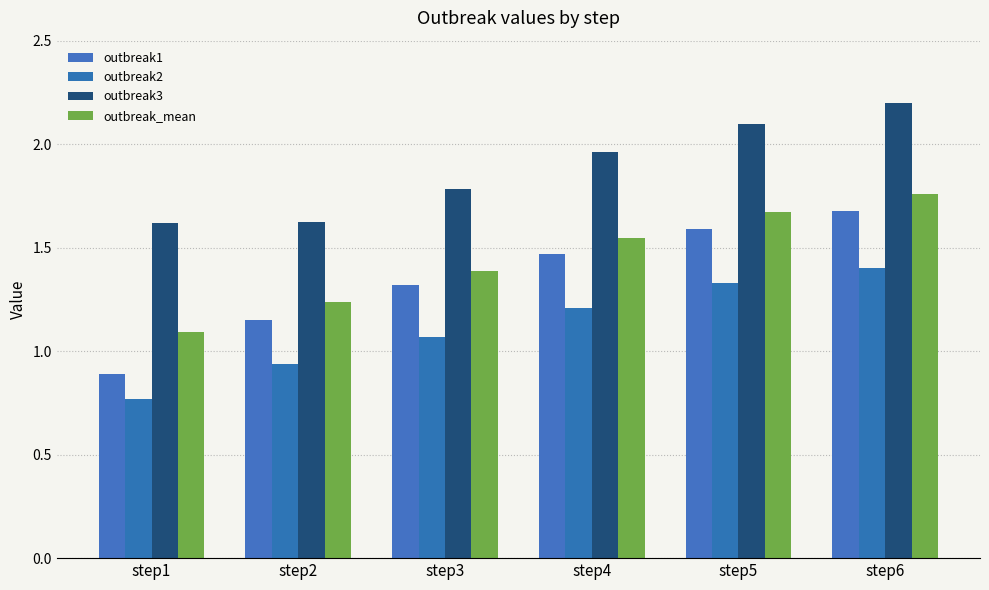

Reading left to right, extract all data points from this chart.

outbreak1: 0.9	1.1	1.3	1.5	1.6	1.7
outbreak2: 0.8	0.9	1.1	1.2	1.3	1.4
outbreak3: 1.6	1.6	1.8	2.0	2.1	2.2
outbreak_mean: 1.1	1.2	1.4	1.5	1.7	1.8